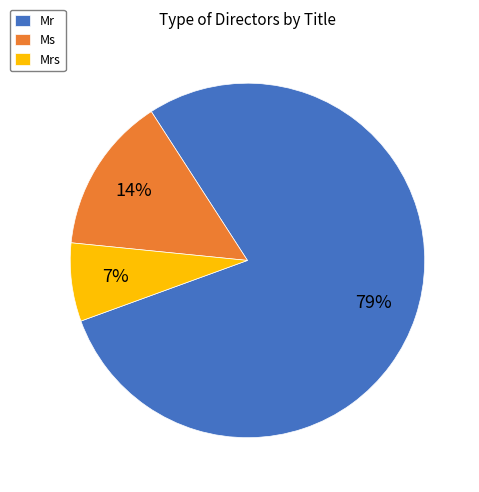

How many slices are in this pie chart?

3